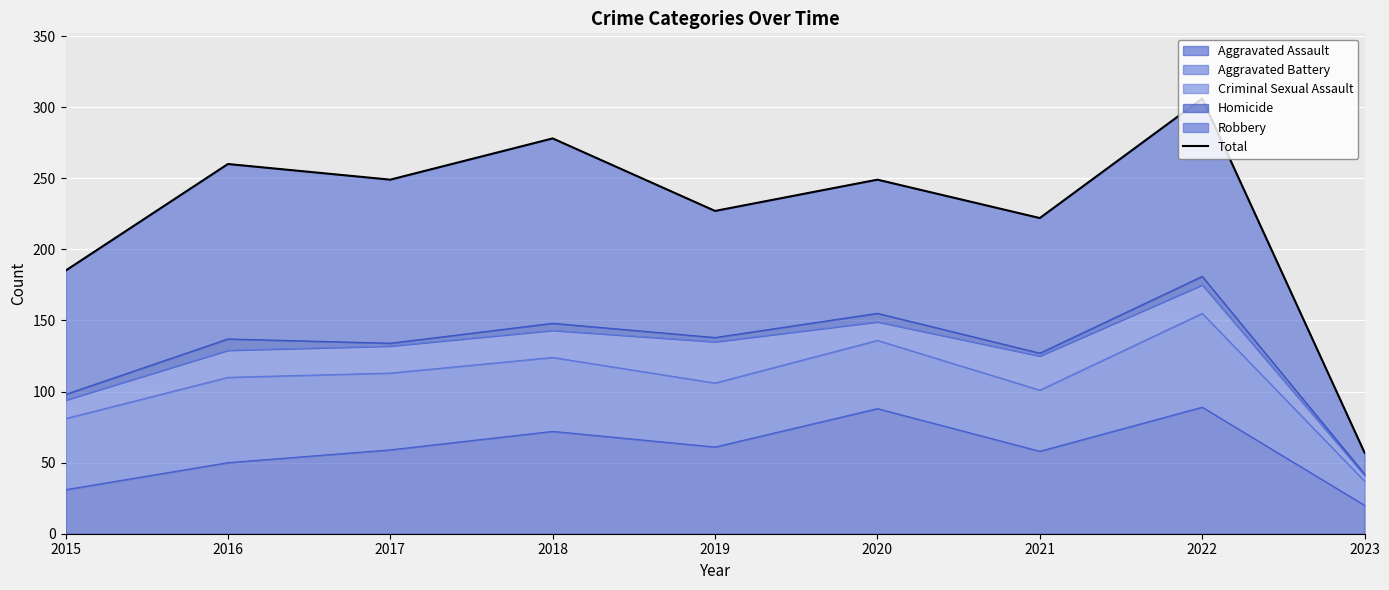

At which label is the value closest to 181?

2015